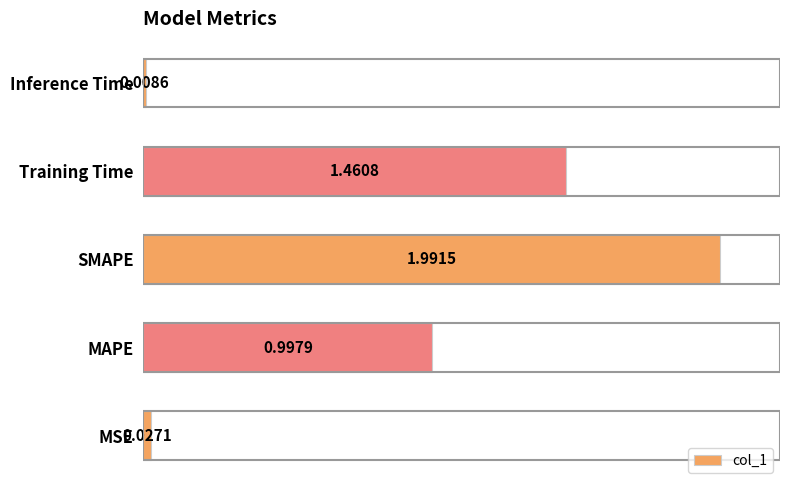

Are the bars grouped side by side (vs. stacked)?

No